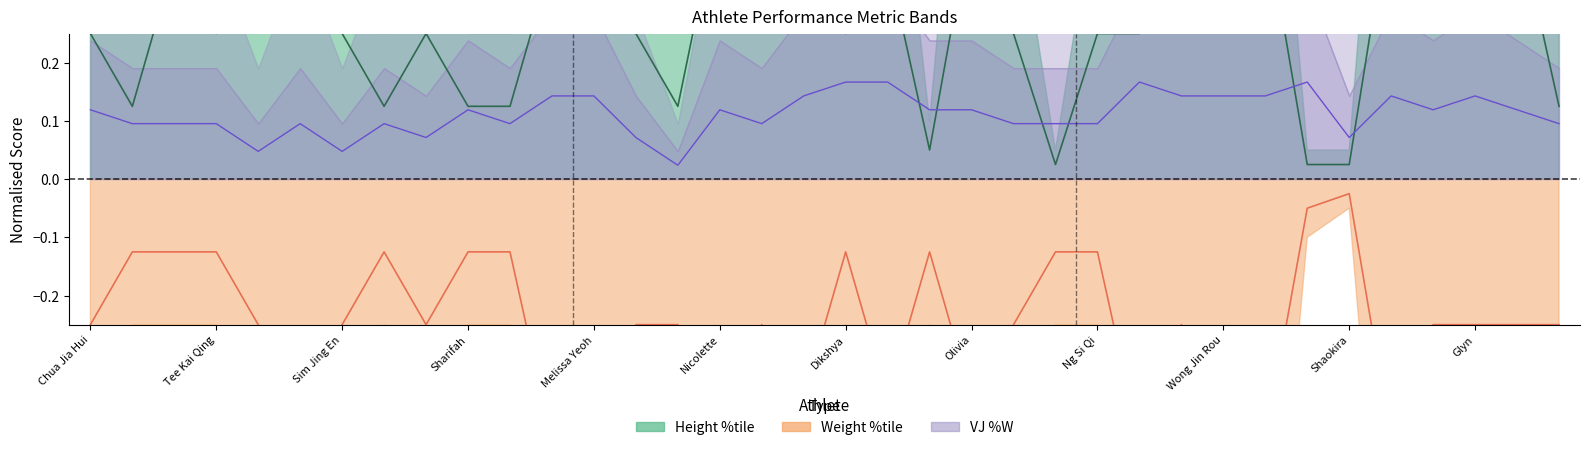

How many categories are shown in the chart?

36